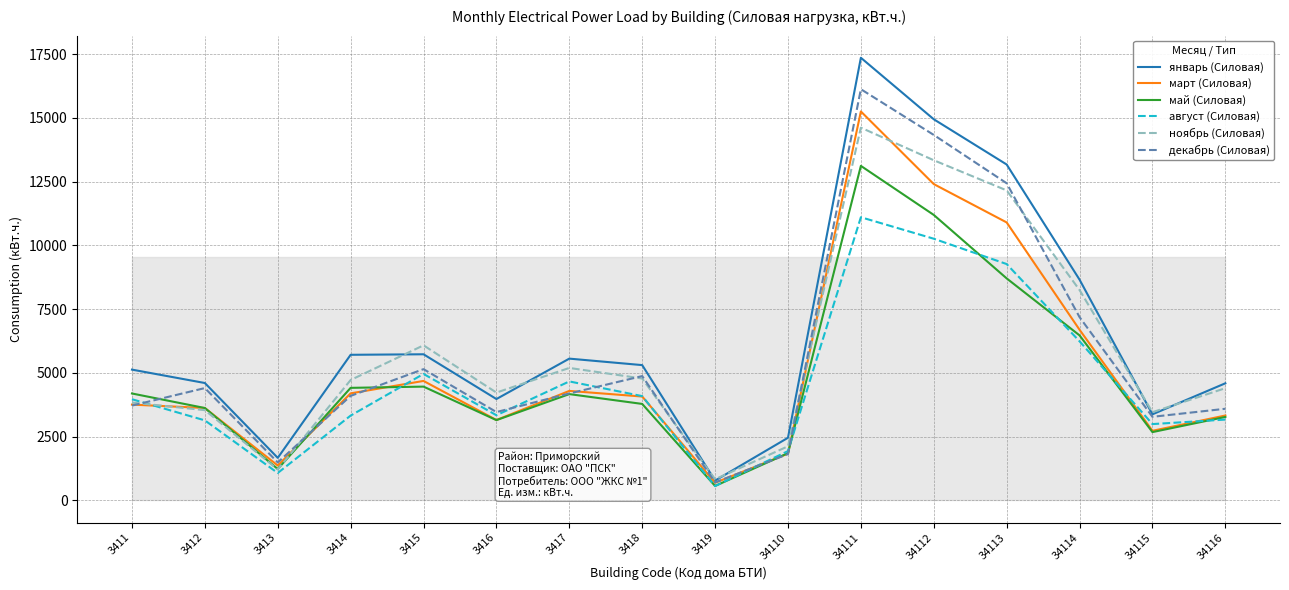

At which label does март (Силовая) reach its minimum?

3419